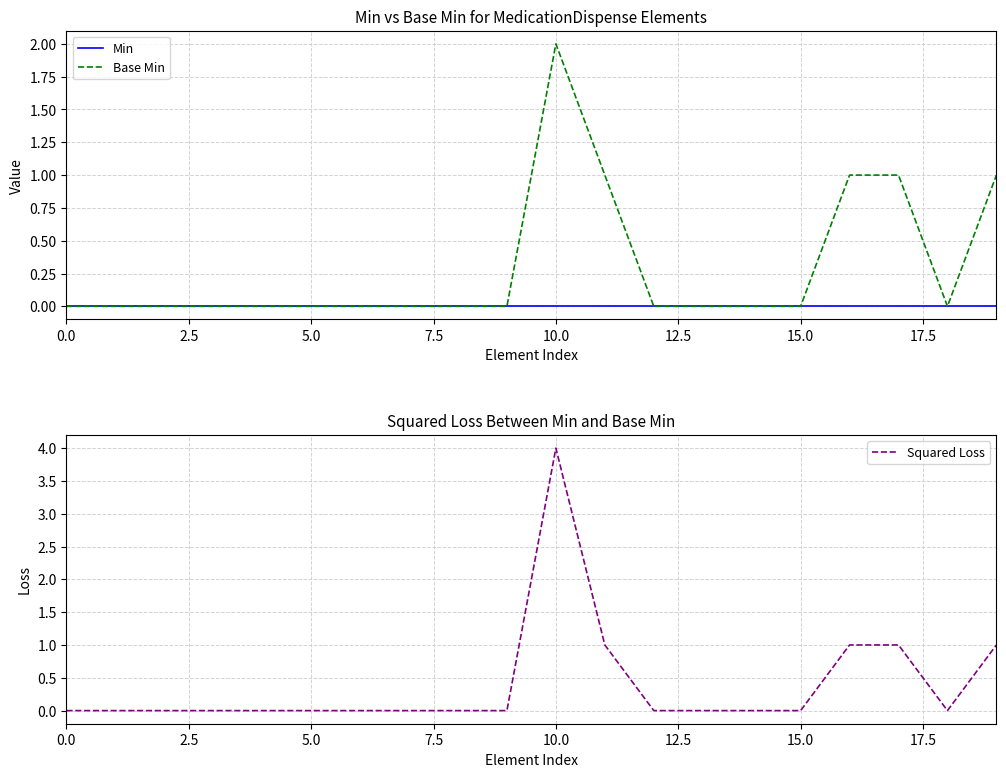

True or false: Min and Base Min intersect in this chart.

False